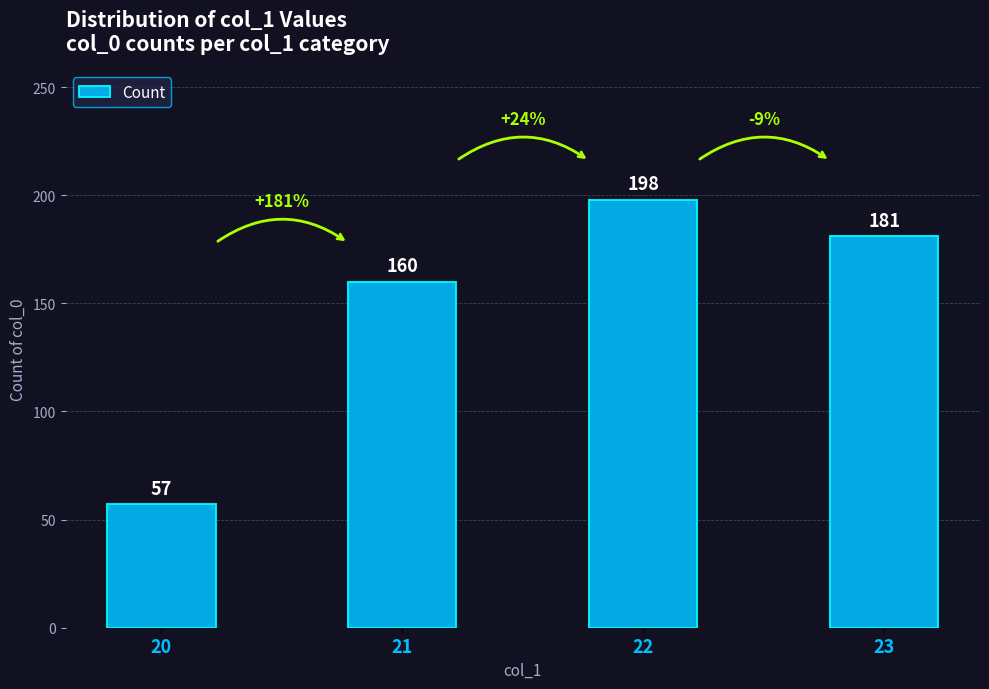

What is the difference between the second highest and minimum values?

124